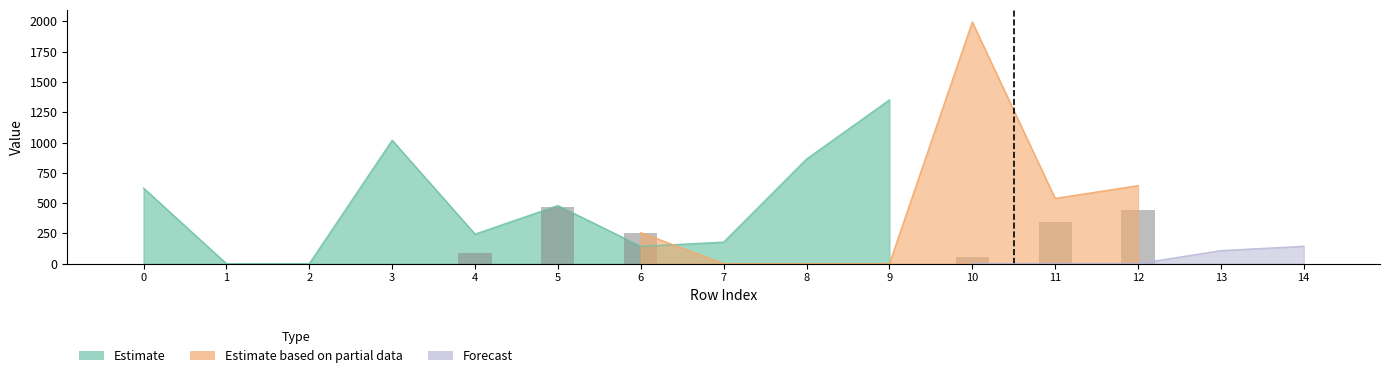

What is the value of the 7th bar from the left?

256